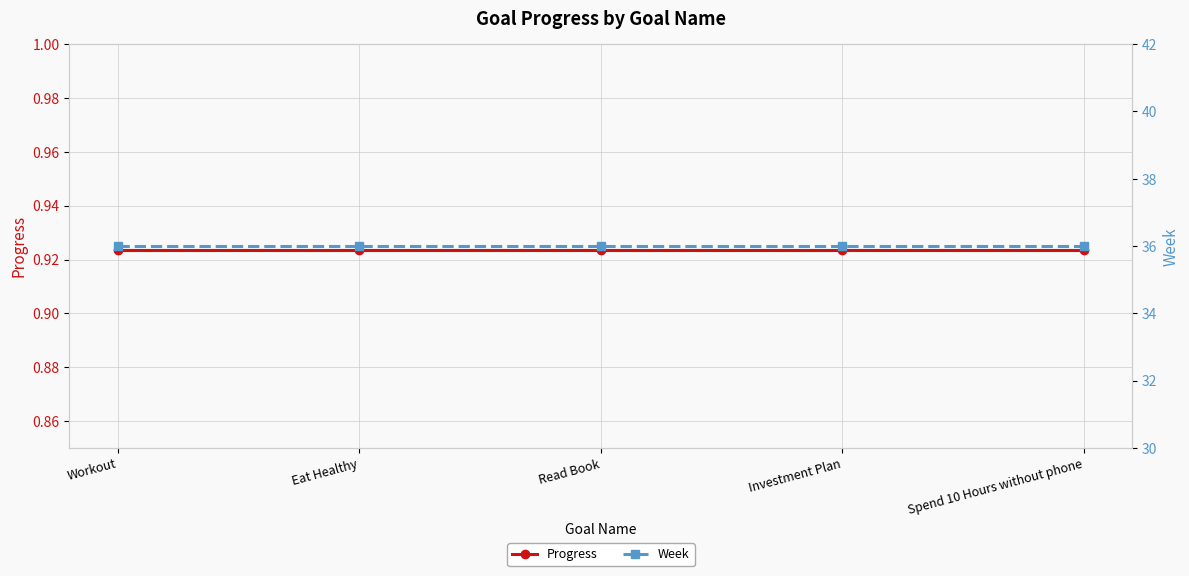

Does the chart display data point markers on the line(s)?

Yes